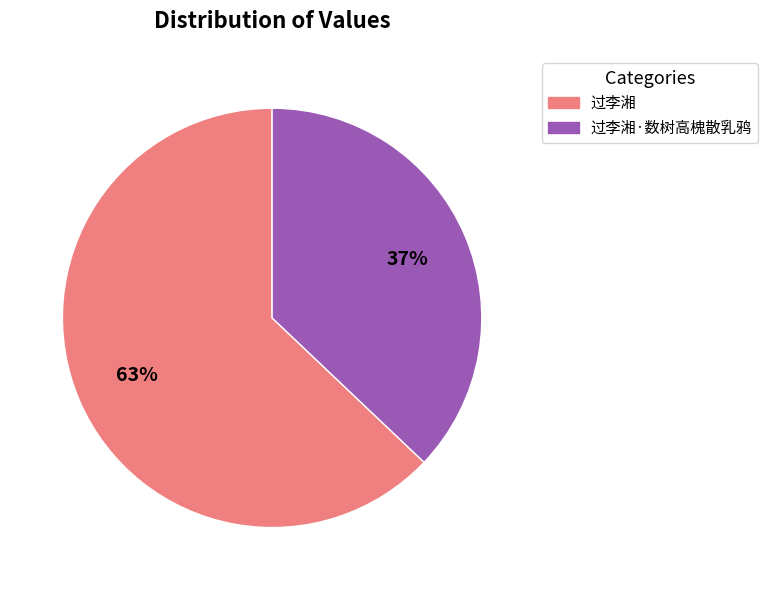

To the nearest percent, what is the difference between the largest and smallest slice percentages?

26%